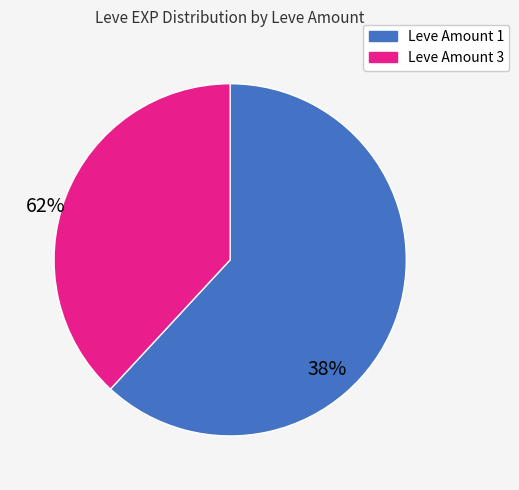

Does any single category account for the majority?

Yes